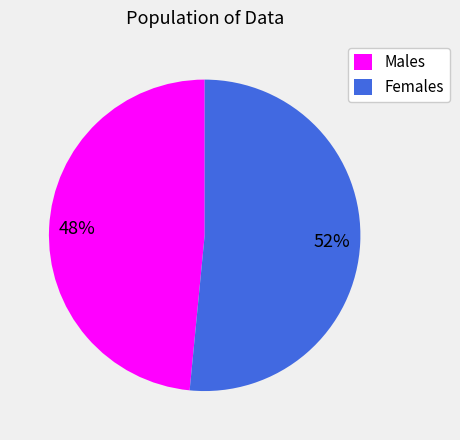

Which has a higher value, Males or Females?

Females